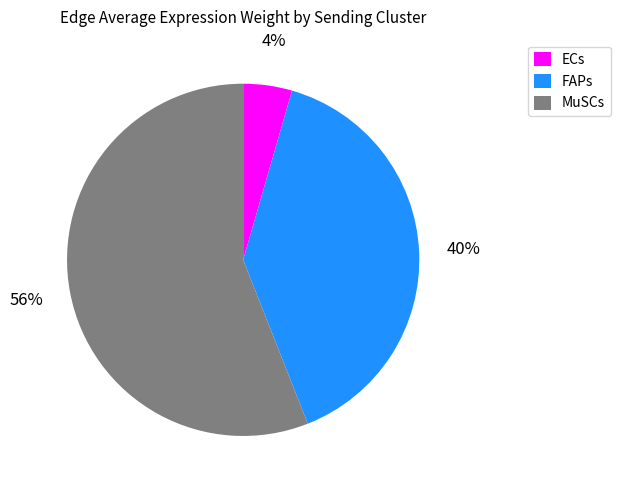

Is the sum of MuSCs and FAPs greater than half?

Yes